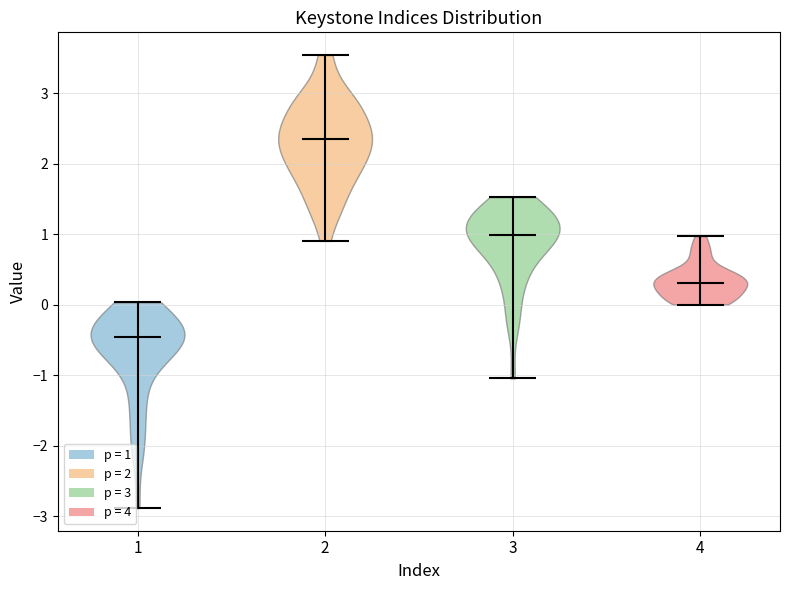

Reading left to right, read every violin against the y-axis: where its median line is, and the lowest and highest points it reaches. The values are not printed on the chart, so give them approximately, as read against the axis.

1: median line -0.5, lowest point -2.9, highest point 0.0
2: median line 2.3, lowest point 0.9, highest point 3.5
3: median line 1.0, lowest point -1.0, highest point 1.5
4: median line 0.3, lowest point 0.0, highest point 1.0